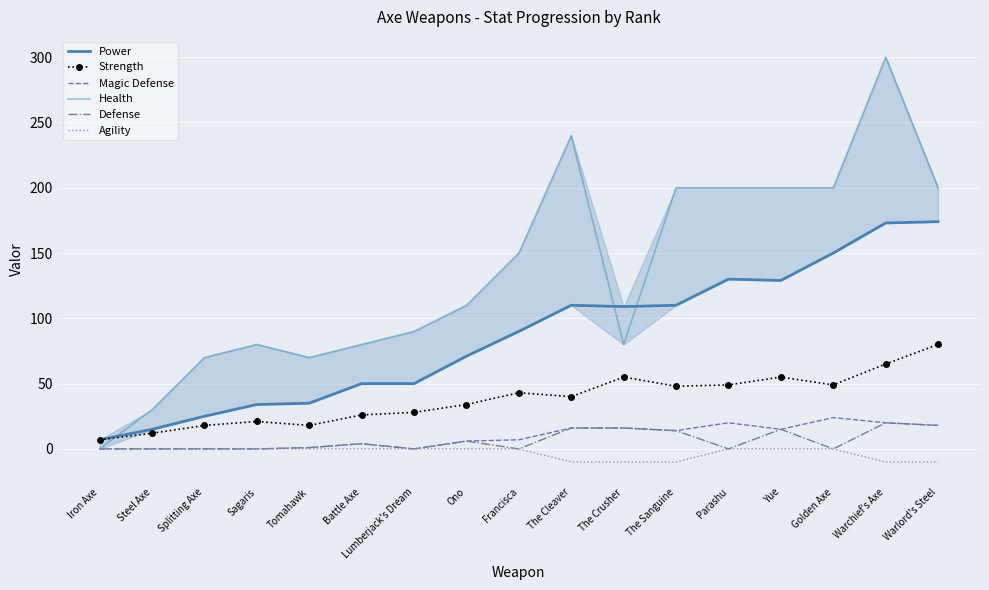

Rank the categories by Defense value from lowest to highest.

Iron Axe, Steel Axe, Splitting Axe, Sagaris, Lumberjack's Dream, Francisca, Parashu, Golden Axe, Tomahawk, Battle Axe, Ono, The Sanguine, Yue, The Cleaver, The Crusher, Warlord's Steel, Warchief's Axe